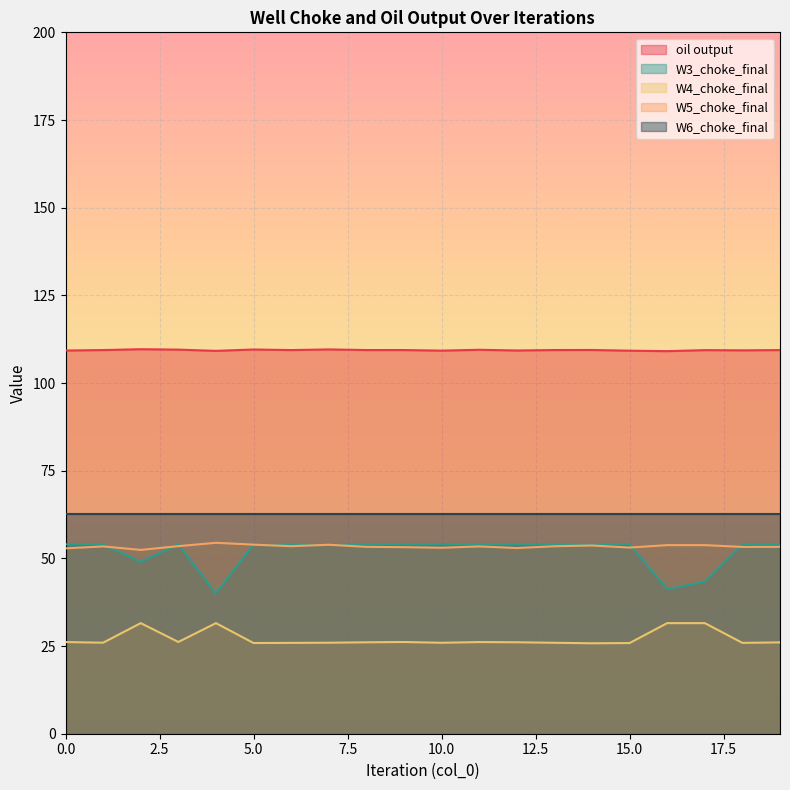

True or false: W4_choke_final has more than 0 points higher than both neighbors.

True